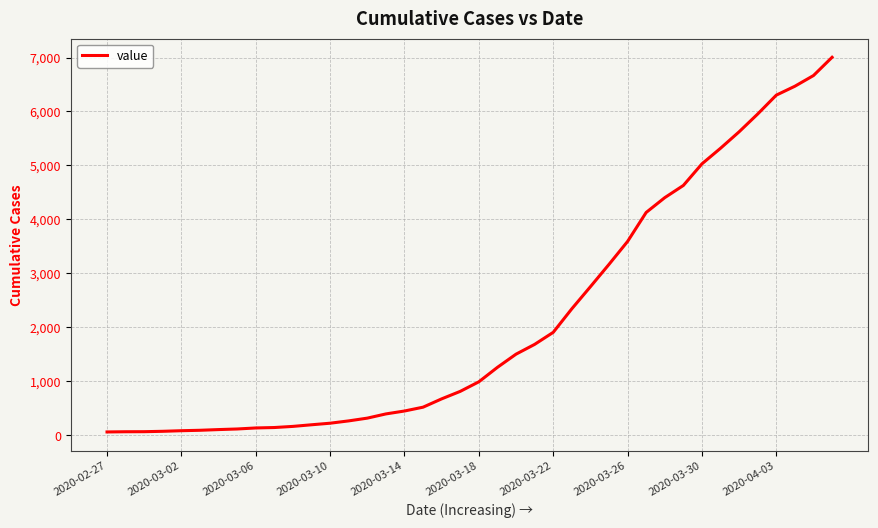

What is the difference between the maximum and minimum values?

6940